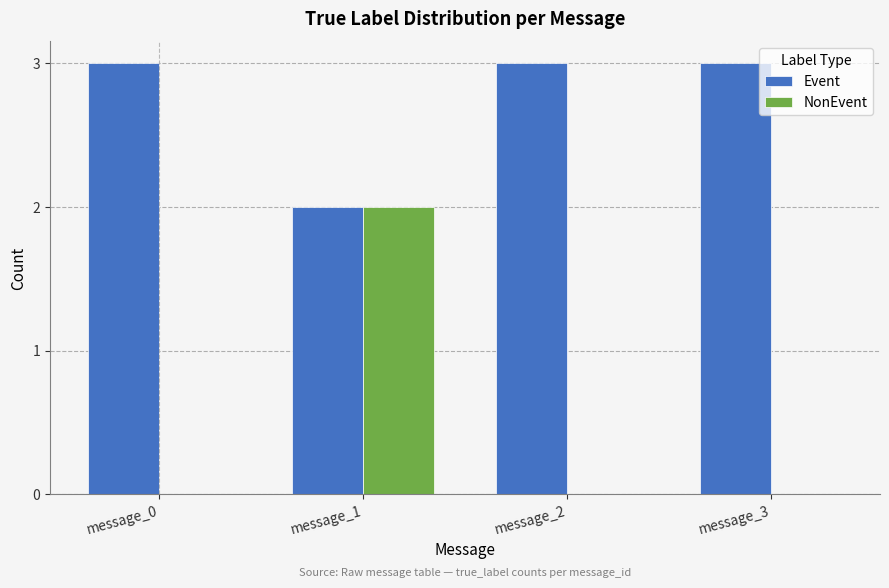

How many data points does each series have?

4